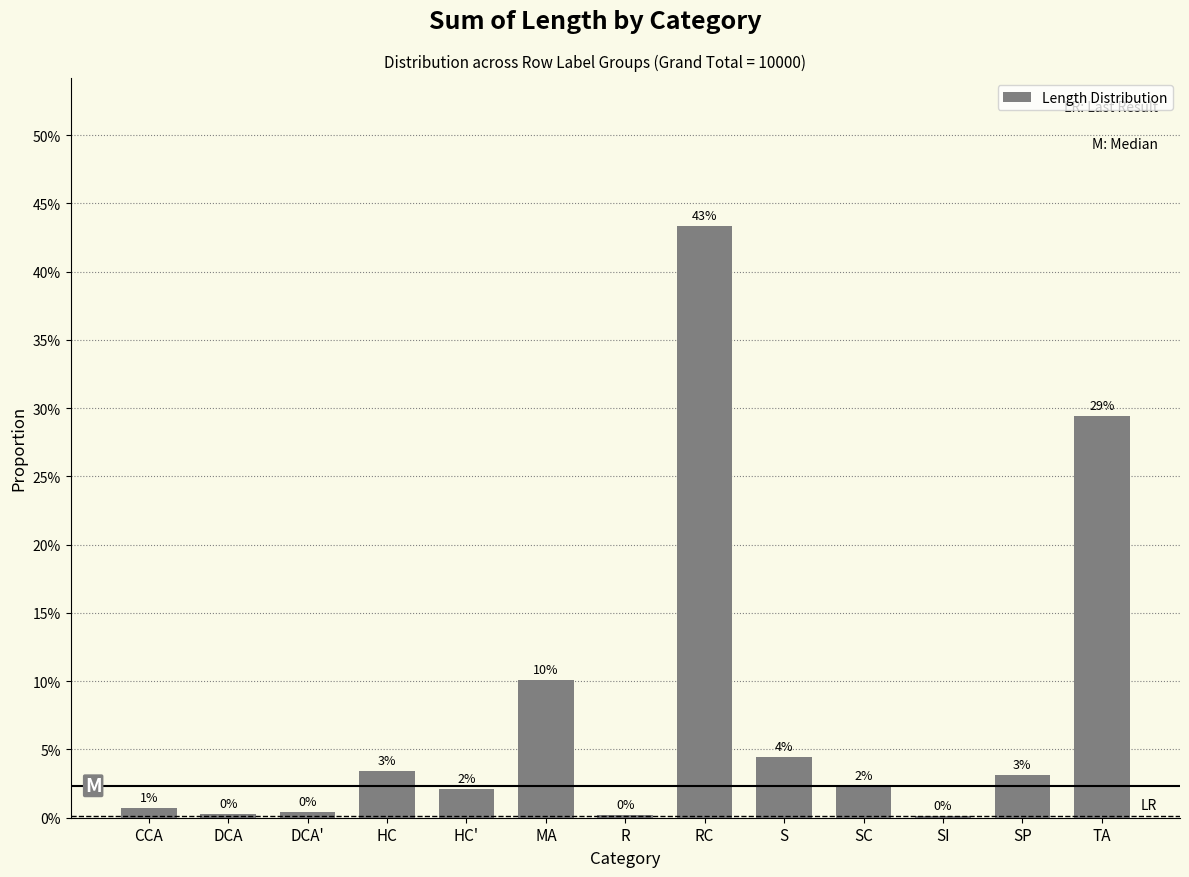

True or false: the data shows 0.4 at RC.

True